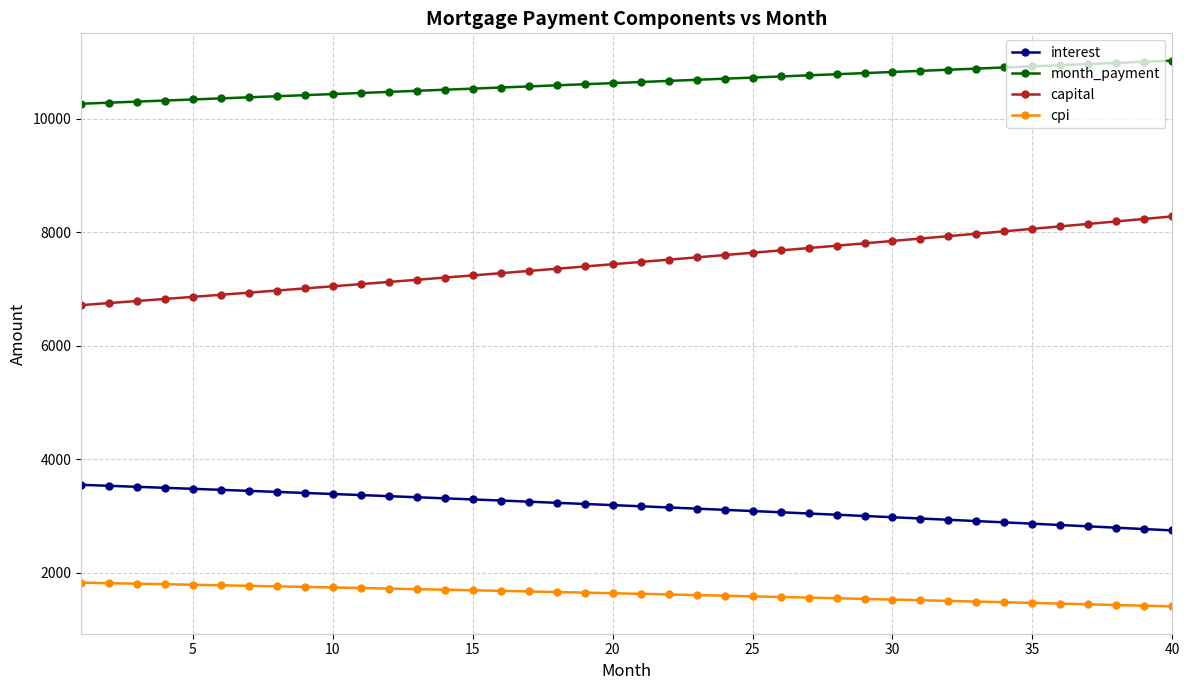

List the series in order of their peak value, highest first.

month_payment, capital, interest, cpi